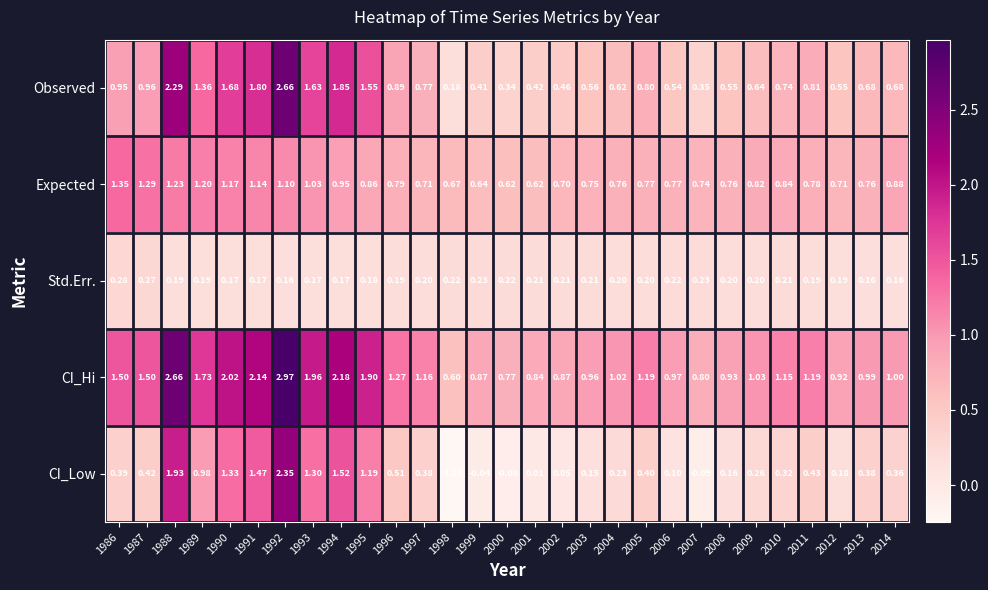

Is the value of Observed at 2002 greater than the value of CI_Hi at 2014?

No